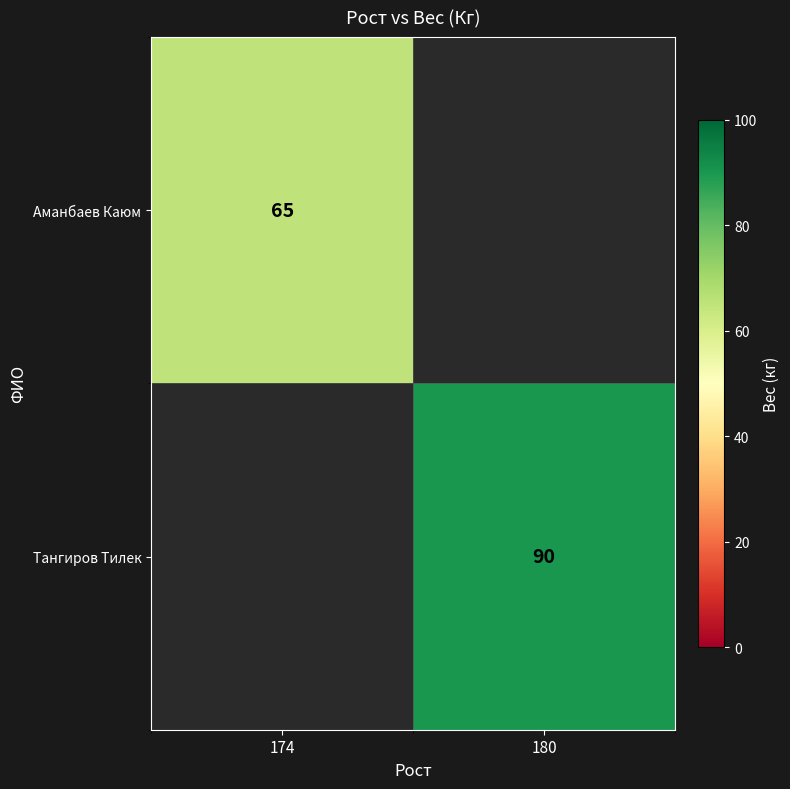

Which has a higher value, 174 or 180?

180